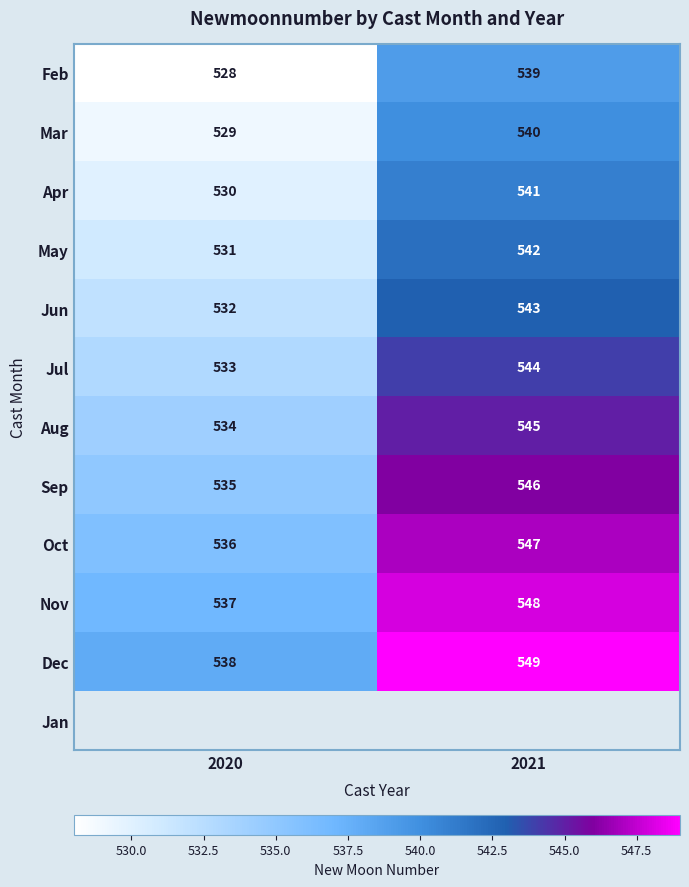

At which label does Jul reach its peak?

2021